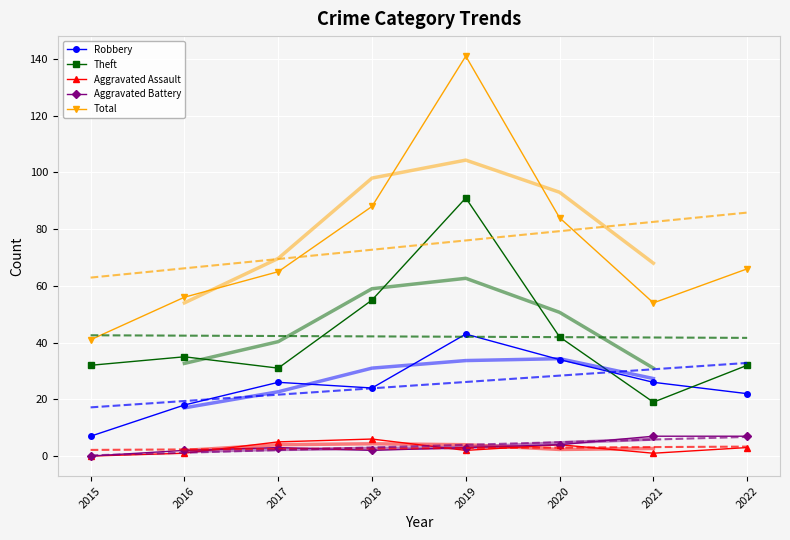

Is it true that Aggravated Assault equals 2 at 2019?

True